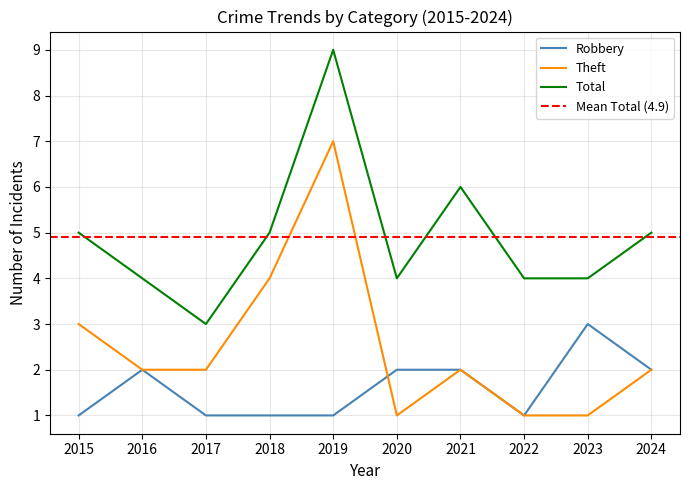

At which label does Total first exceed 5?

2019